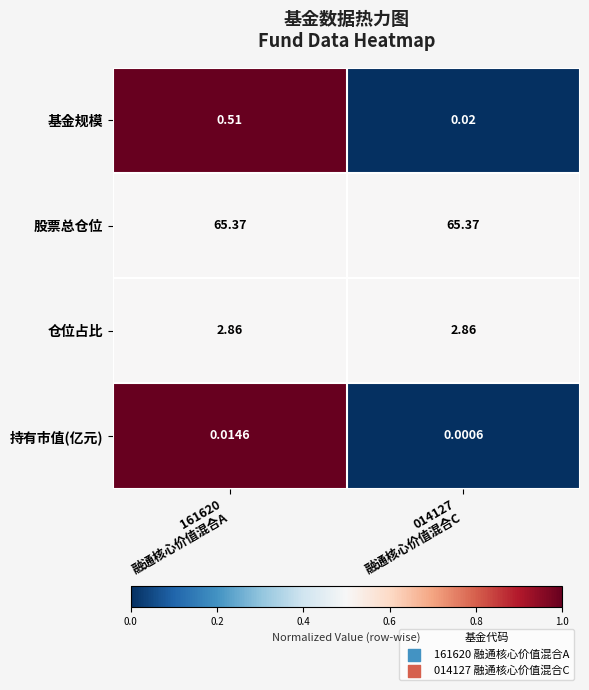

Which series has the largest range (max minus min)?

基金规模